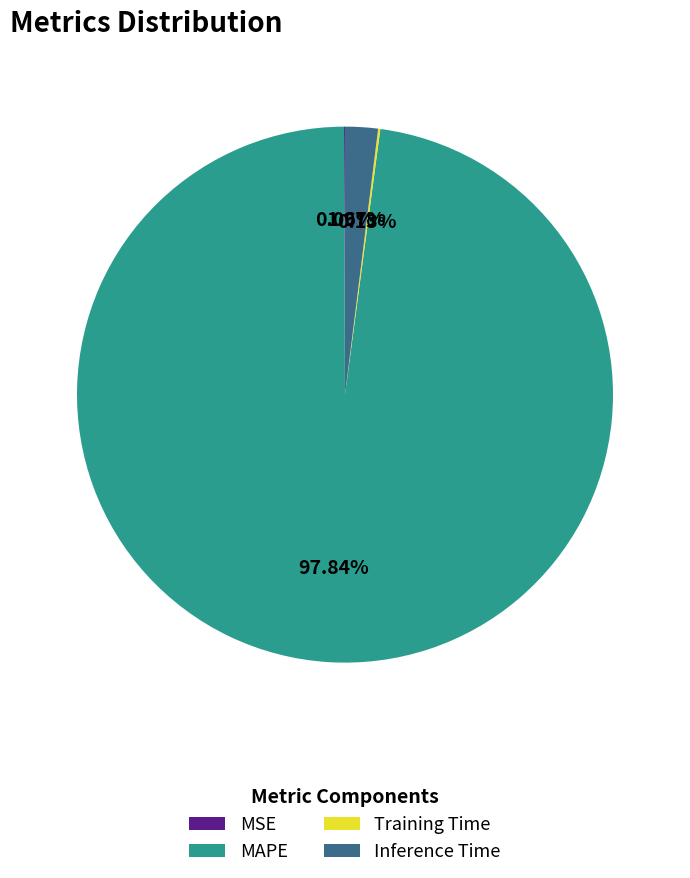

What percentage is the MAPE slice, to the nearest percent?

98%